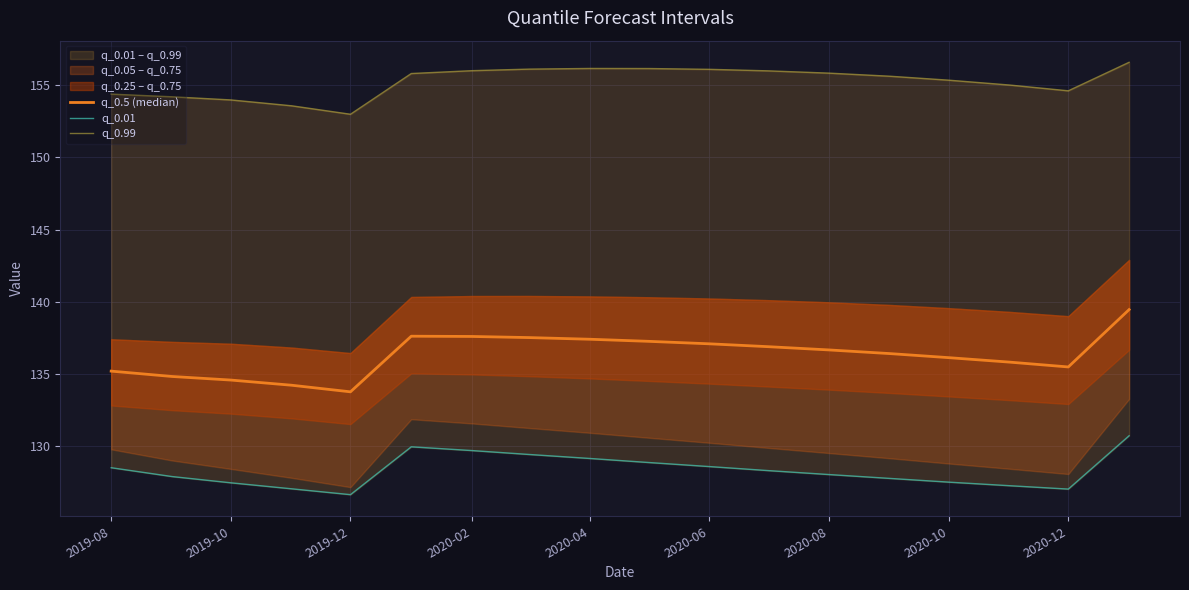

True or false: q_0.01 and q_0.99 intersect in this chart.

False